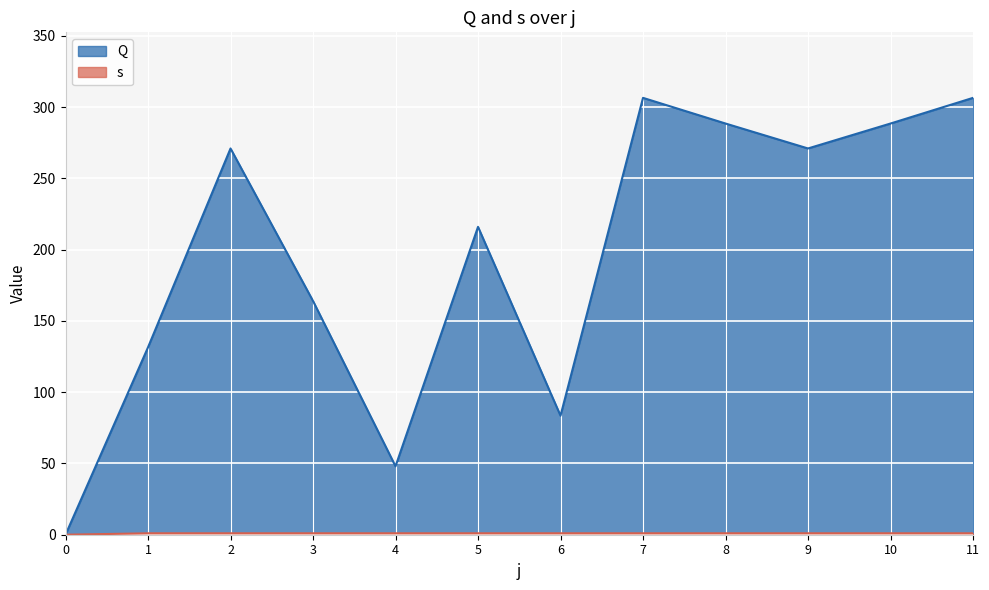

List the series in order of their overall mean, highest first.

Q, s